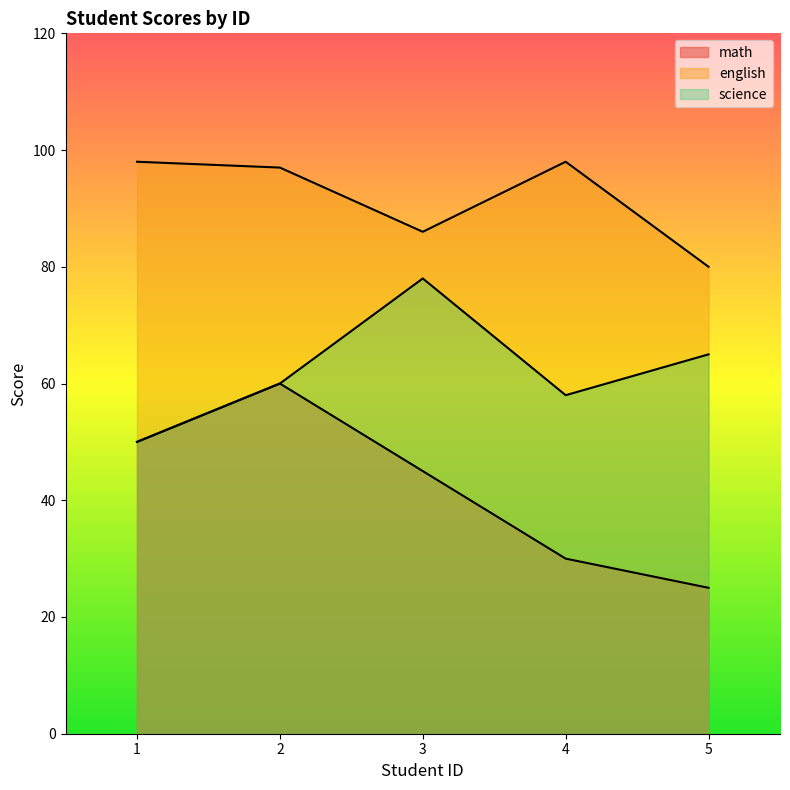

Reading left to right, what are all the values shown in this chart?

math: 1=50	2=60	3=45	4=30	5=25
english: 1=98	2=97	3=86	4=98	5=80
science: 1=50	2=60	3=78	4=58	5=65